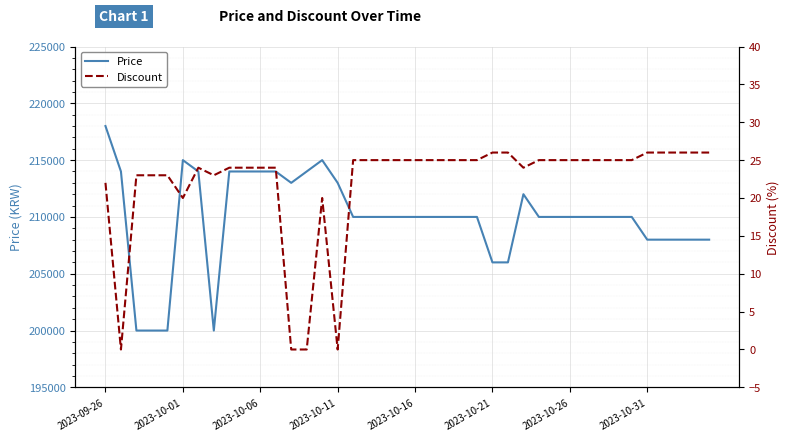

True or false: Discount and Price cross at least once.

False